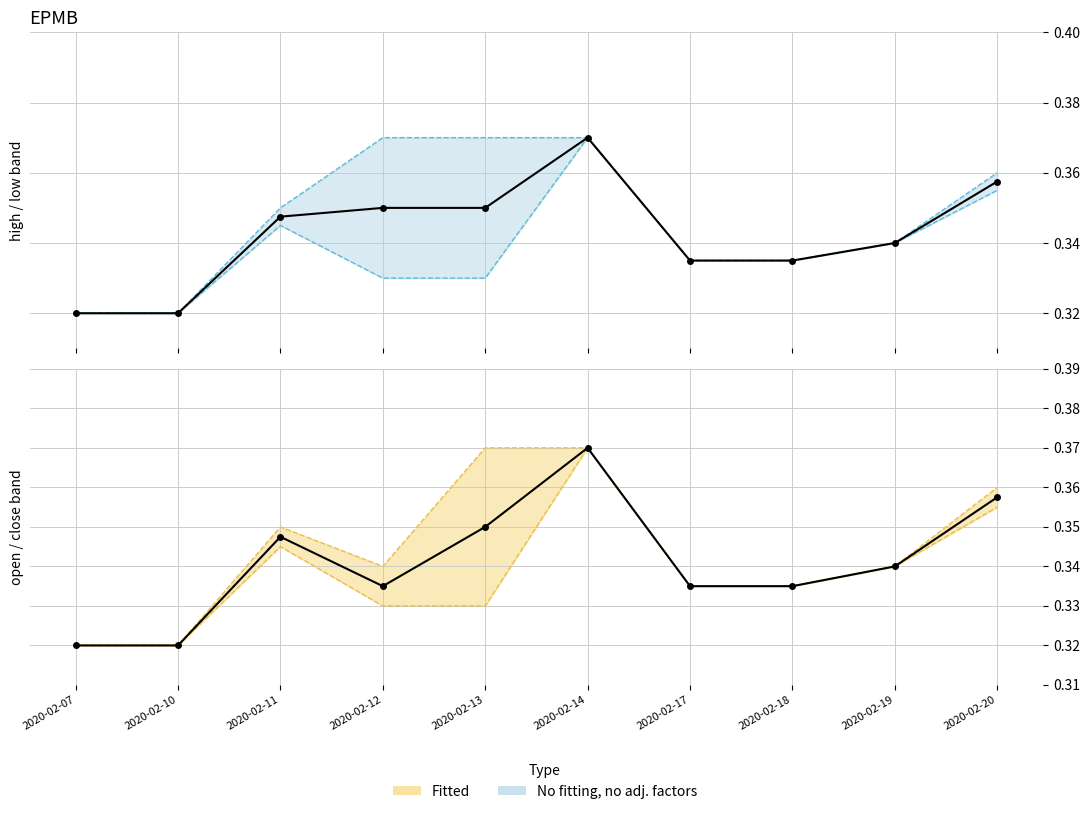

Reading left to right, what are all the values shown in this chart?

high: 0.3	0.3	0.3	0.4	0.4	0.4	0.3	0.3	0.3	0.4
low: 0.3	0.3	0.3	0.3	0.3	0.4	0.3	0.3	0.3	0.4
close: 0.3	0.3	0.3	0.3	0.4	0.4	0.3	0.3	0.3	0.4